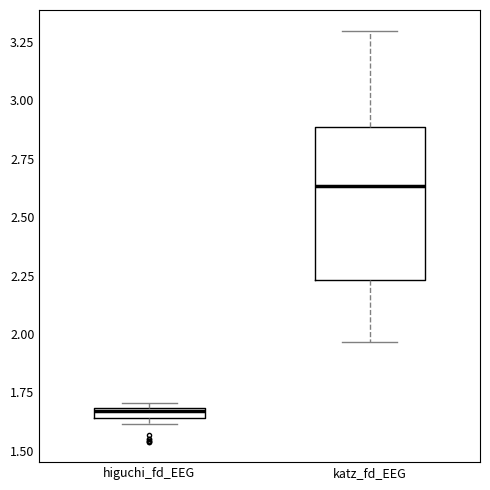

Where is the upper edge of the box for katz_fd_EEG on the y-axis? The values are not printed on the chart, so give them approximately, as read against the axis.

2.90